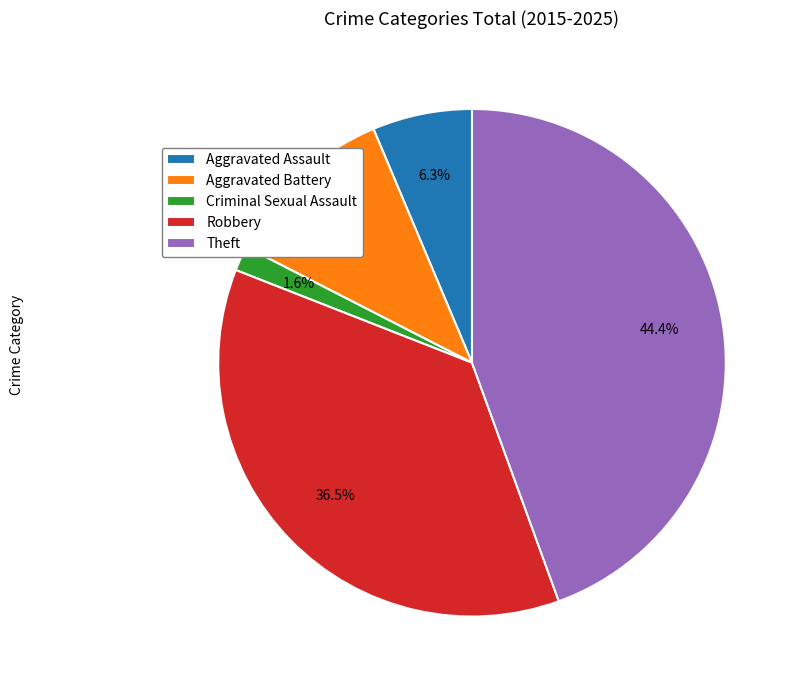

To the nearest percent, what percentage of the pie is Aggravated Battery?

11%